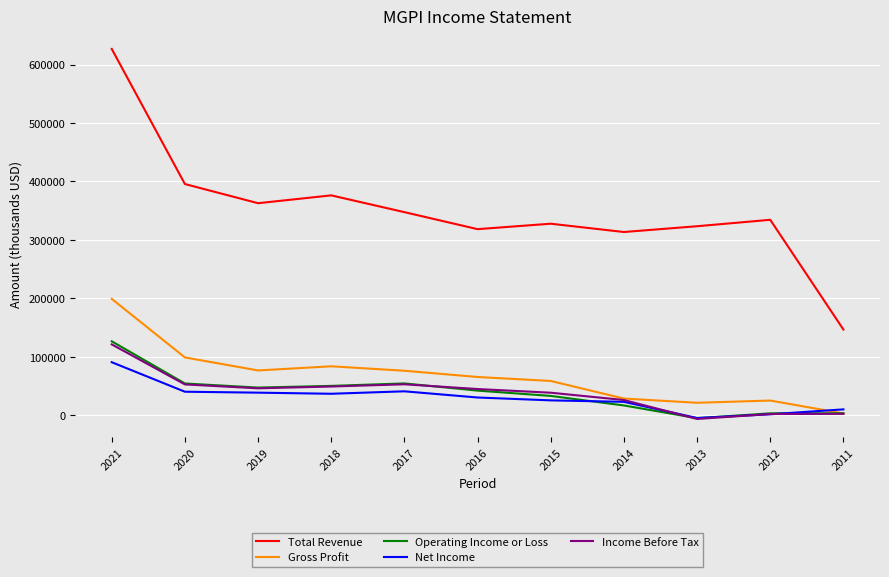

What is the total value across all series at 2012?

365800